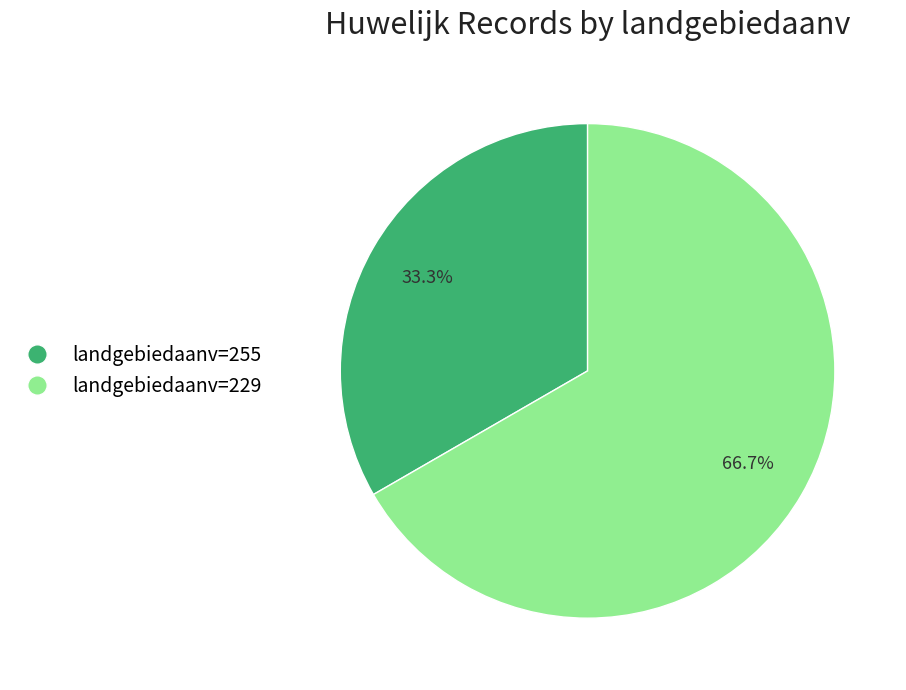

Is there a majority slice in this chart?

Yes